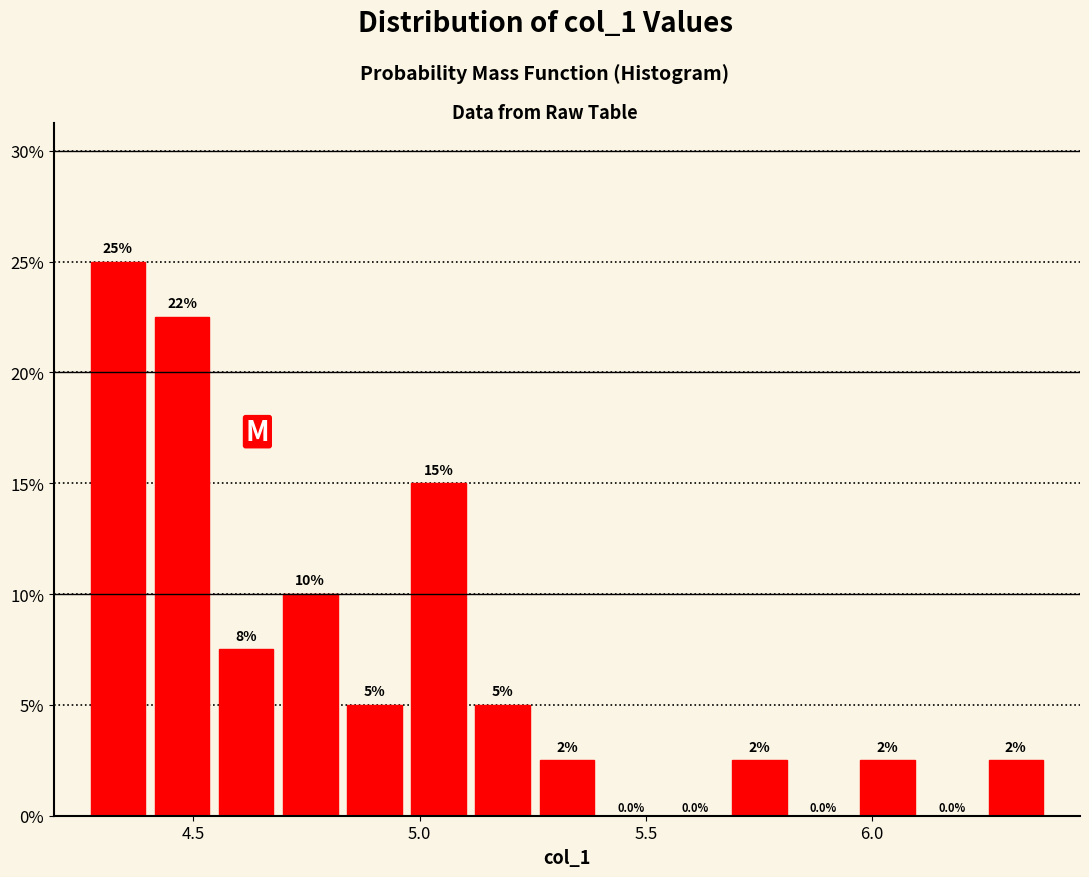

Read against the x-axis, roughly where is the centre of the tallest bar?

4.35